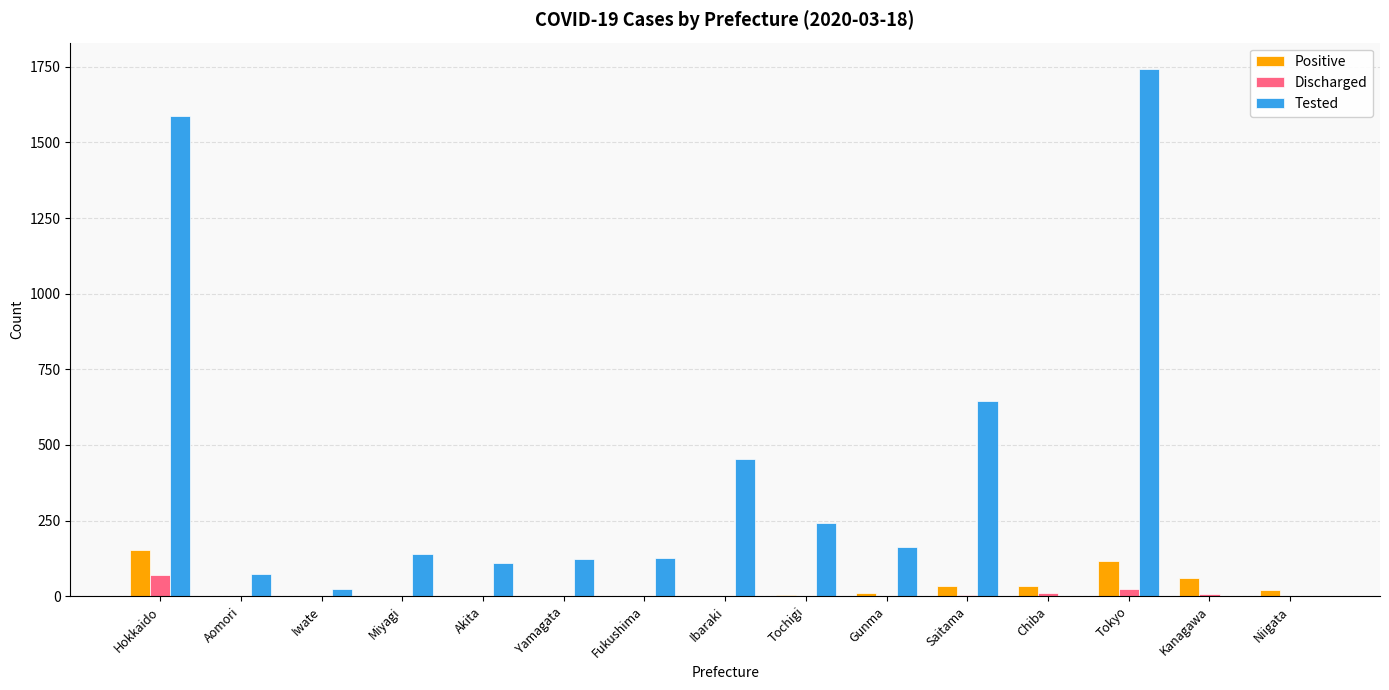

How many groups of bars are there?

15